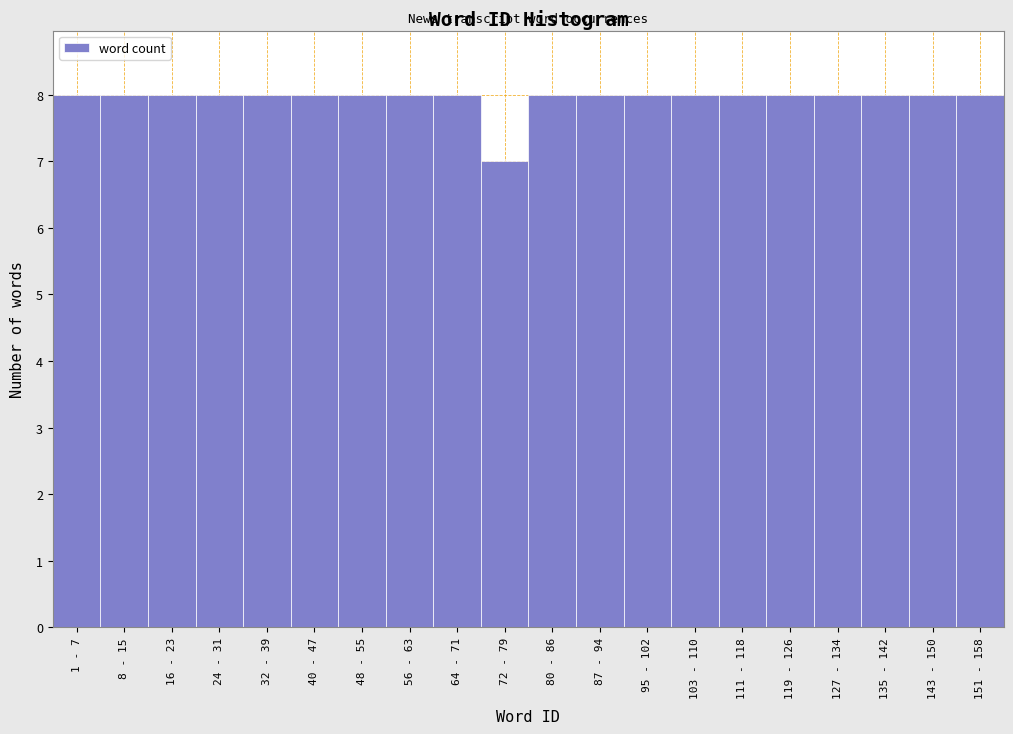

Reading left to right, what are all the values shown in this chart?

1 - 7=8	8 - 15=8	16 - 23=8	24 - 31=8	32 - 39=8	40 - 47=8	48 - 55=8	56 - 63=8	64 - 71=8	72 - 79=7	80 - 86=8	87 - 94=8	95 - 102=8	103 - 110=8	111 - 118=8	119 - 126=8	127 - 134=8	135 - 142=8	143 - 150=8	151 - 158=8